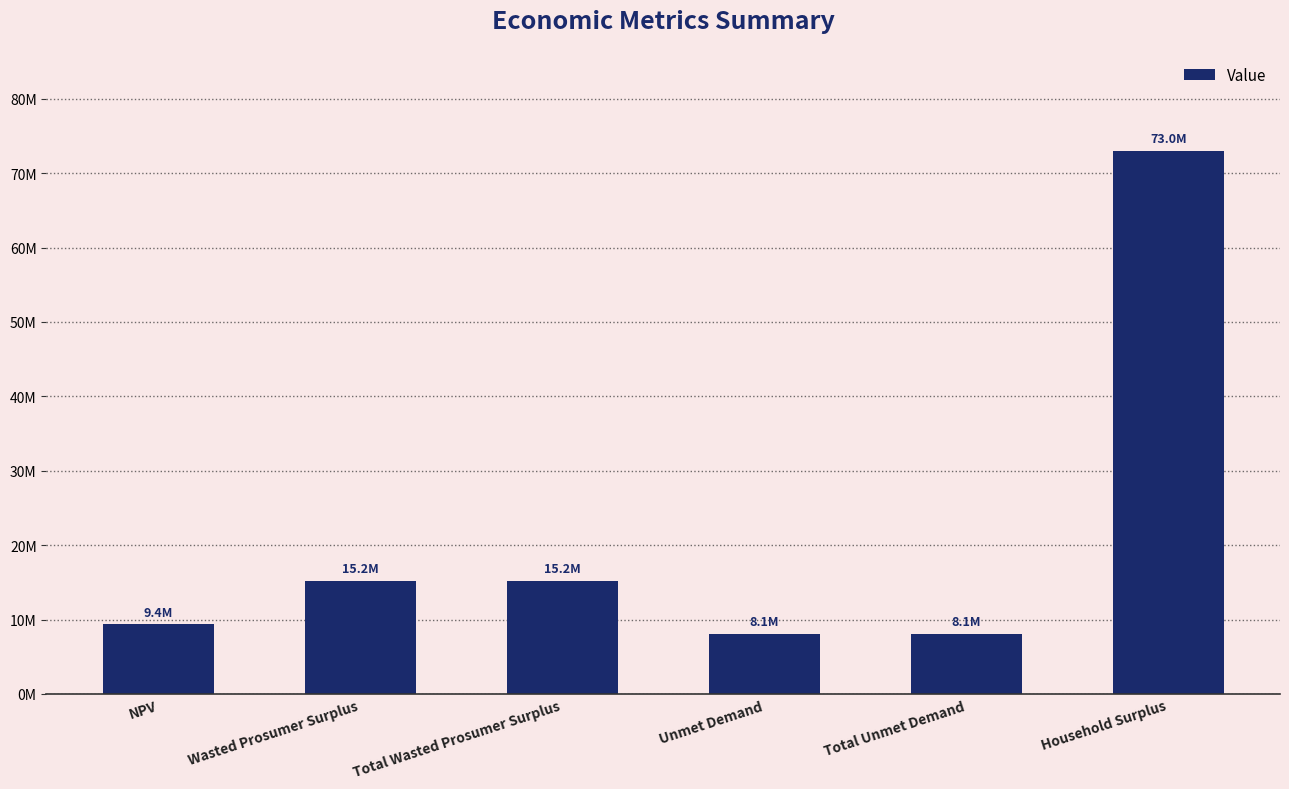

What is the label of the 5th bar from the right?

Wasted Prosumer Surplus